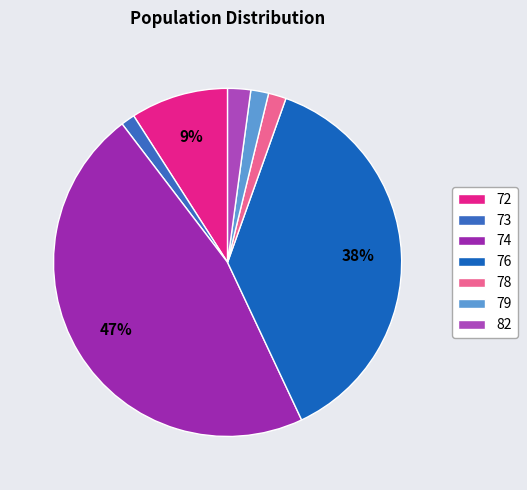

Does 76 represent more than half of the total?

No